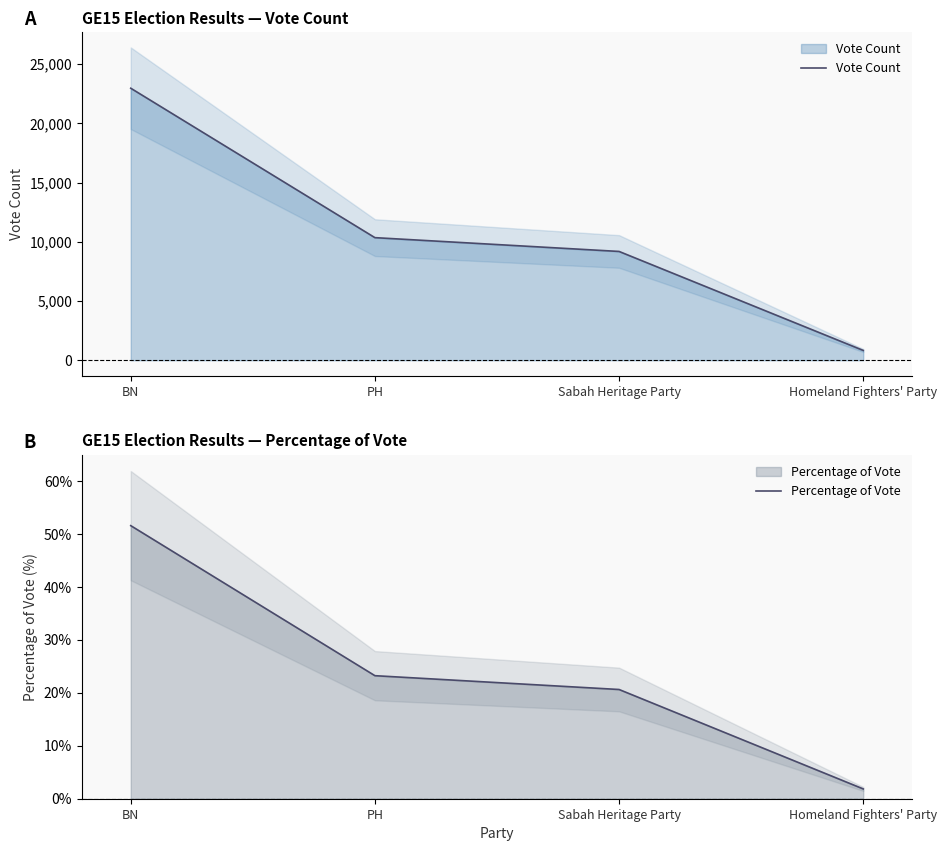

Reading left to right, list all the values displayed in this chart.

Vote Count: 22969.0	10351.0	9185.0	826.0
Percentage of Vote: 51.6	23.2	20.6	1.9